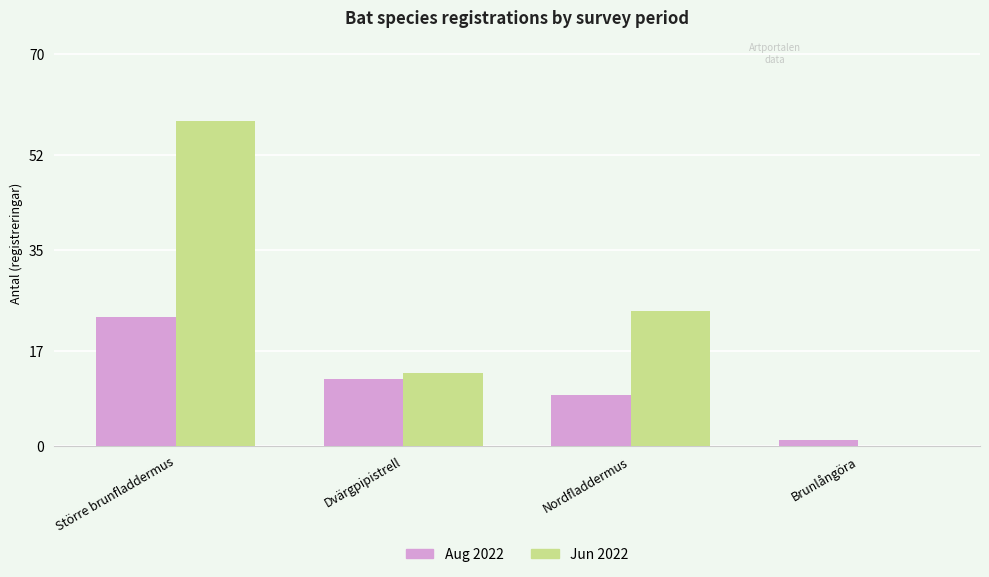

What is the maximum value for Aug 2022?

23